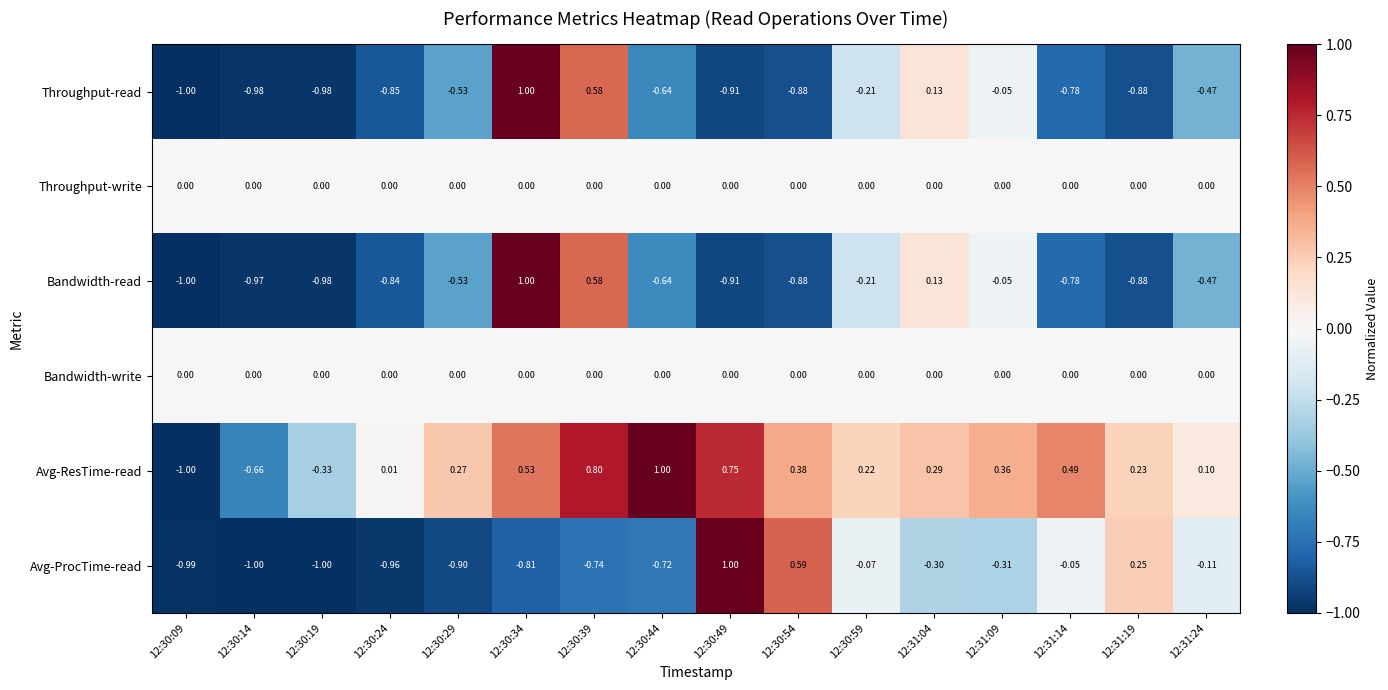

Between 12:30:19 and 12:30:29, which series saw the biggest shift?

Avg-ResTime-read